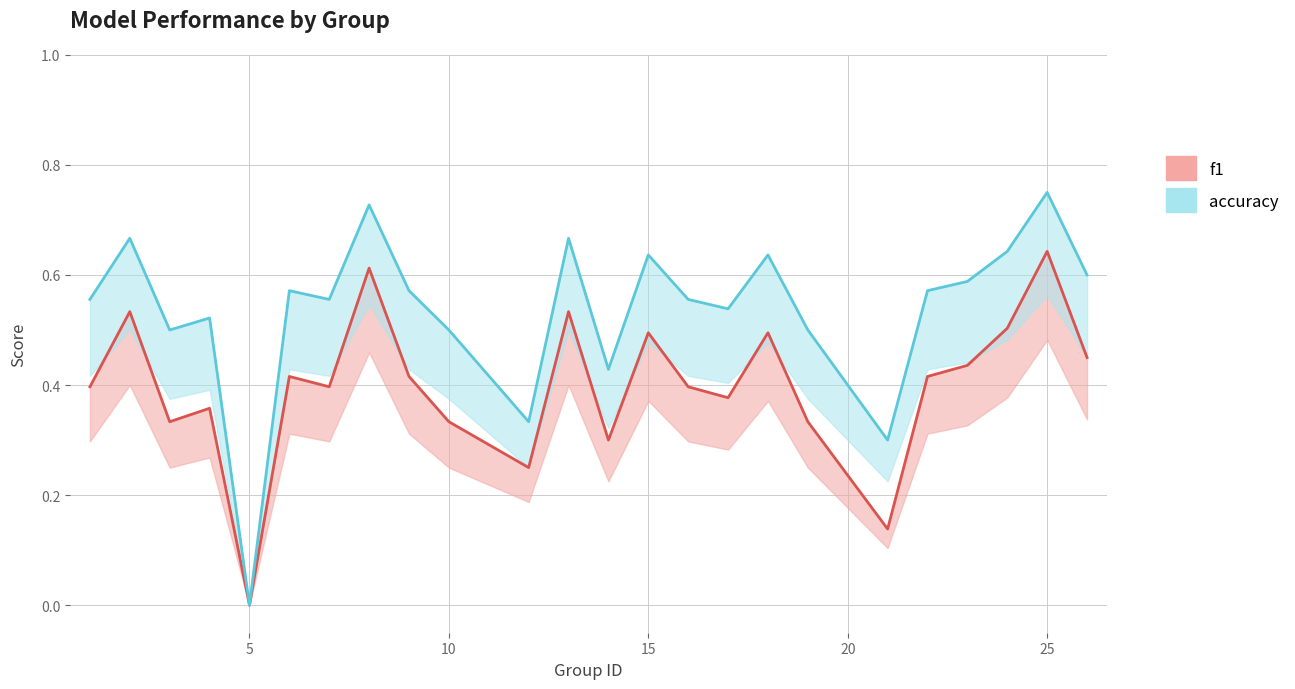

The f1 series shows 0.7 at 23. True or false?

False